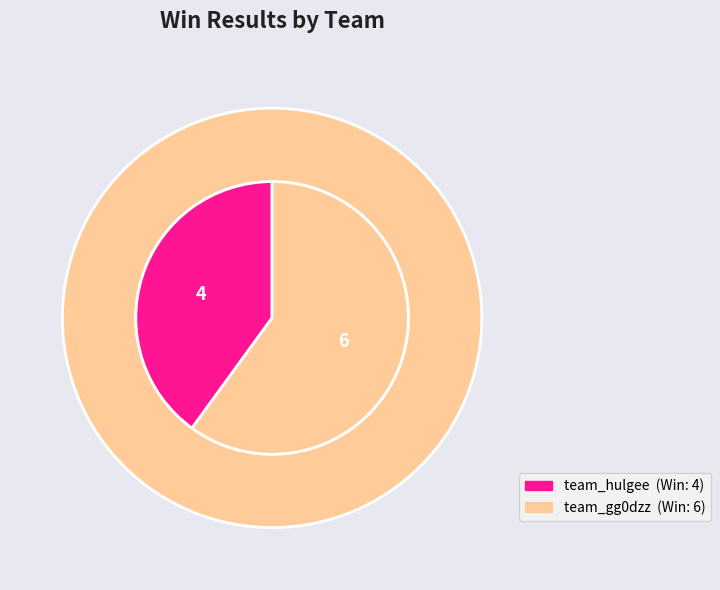

What is the total percentage of team_gg0dzz and team_hulgee?

100.0%